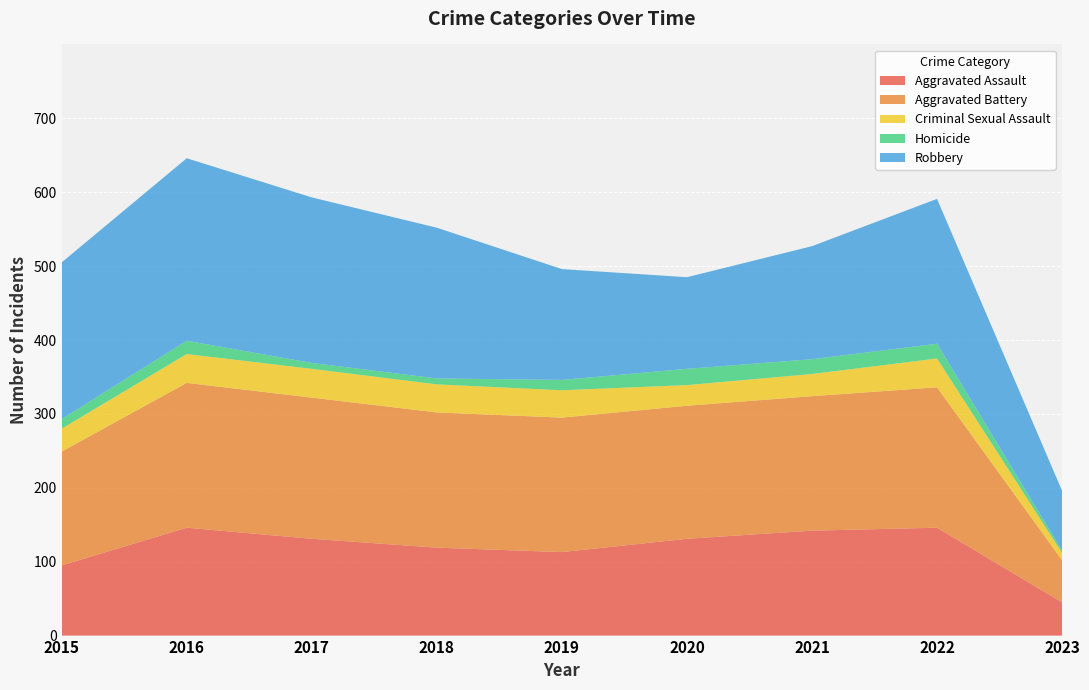

What is the lowest value of the Aggravated Battery series?

57